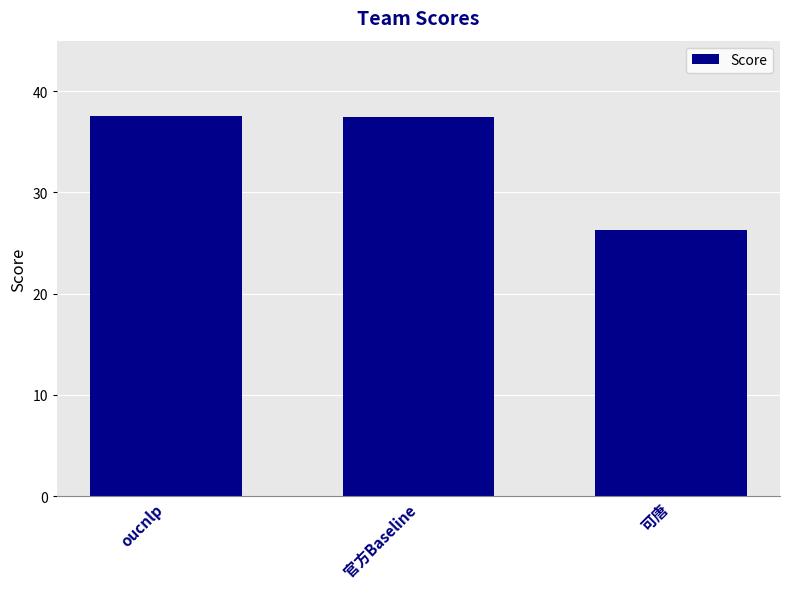

The value at oucnlp is 37.5. True or false?

True